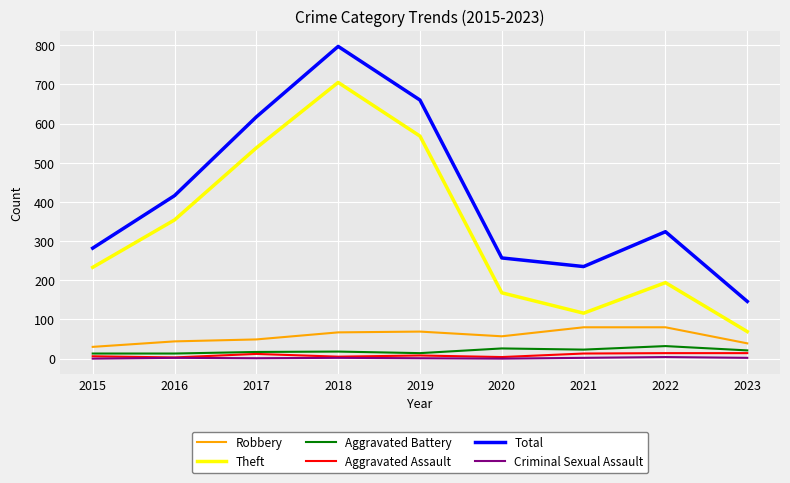

In Robbery, how many points are lower than both neighbors (excluding endpoints)?

1